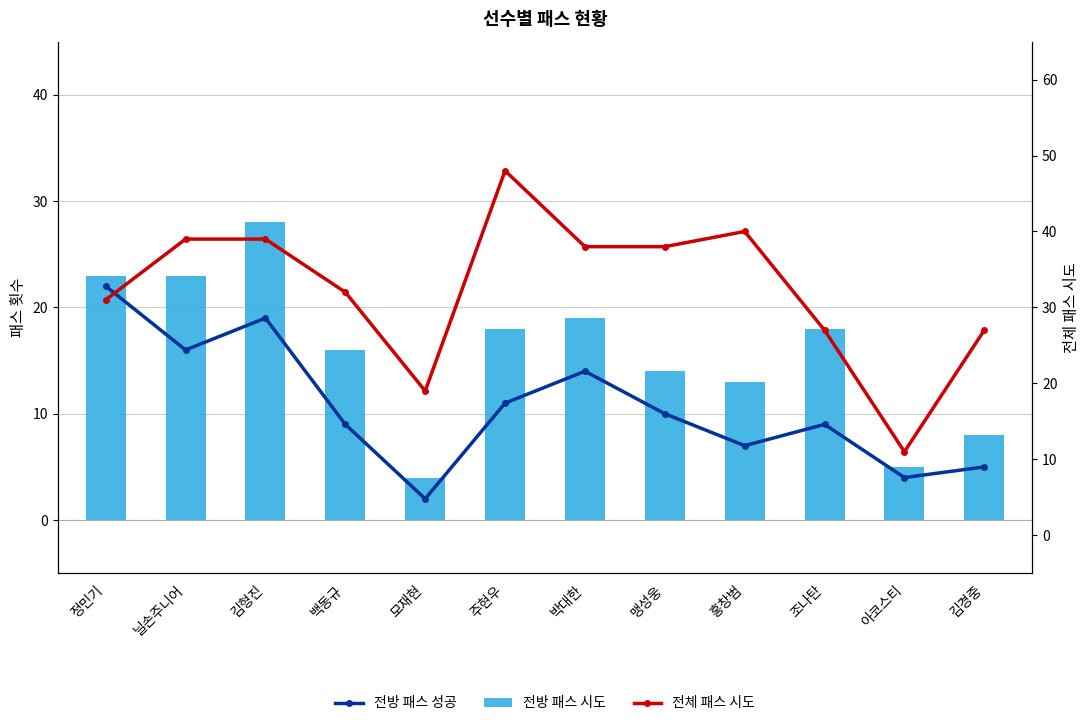

What is the label of the 1st bar from the right?

김경중